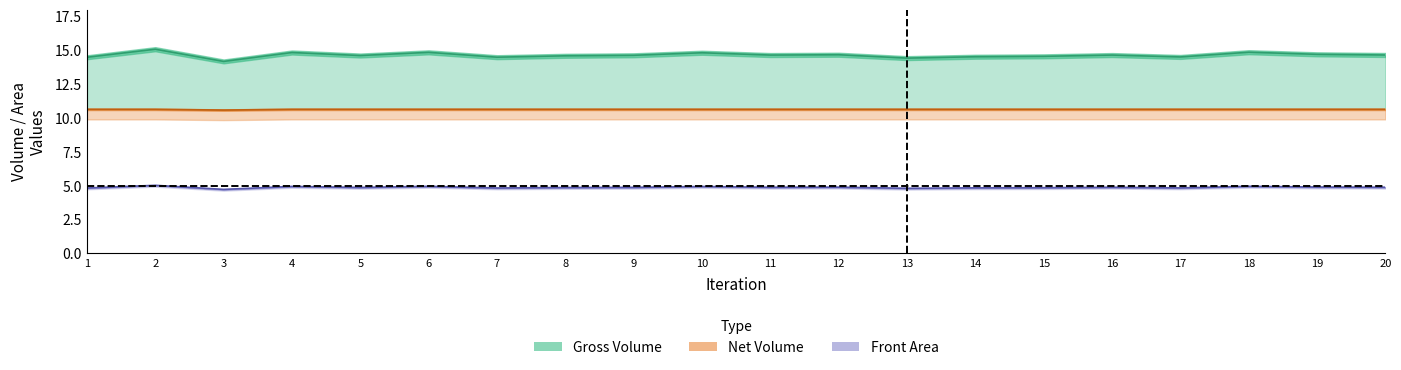

How many lines are shown in the chart?

3